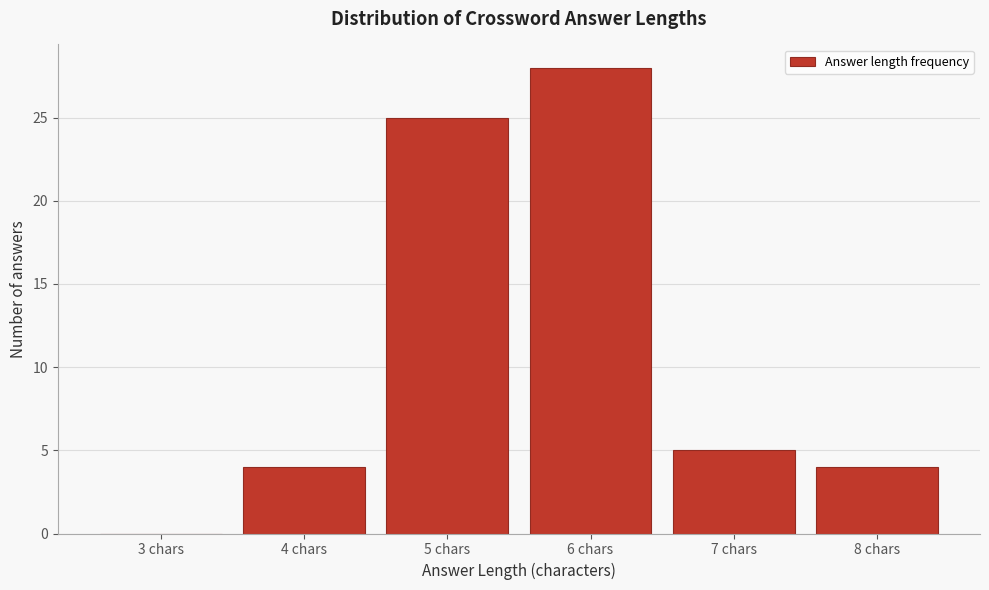

Reading right to left, list all the values displayed in this chart.

8 chars=4	7 chars=5	6 chars=28	5 chars=25	4 chars=4	3 chars=0